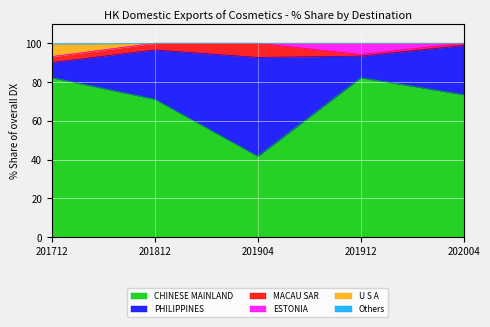

At which label does CHINESE MAINLAND reach its minimum?

201904